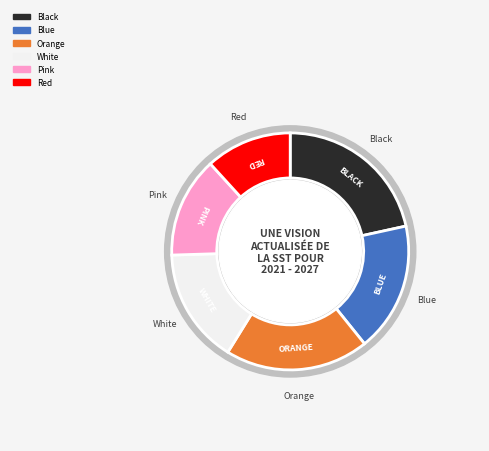

Does Grey account for over 50% of the chart?

No